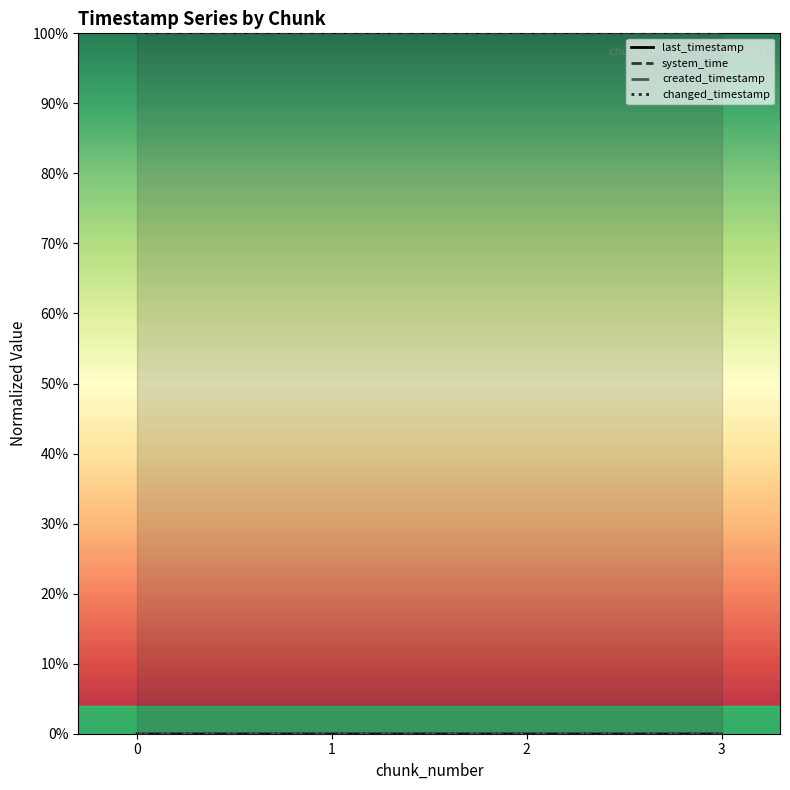

Rank the categories by last_timestamp value from highest to lowest.

3, 2, 1, 0